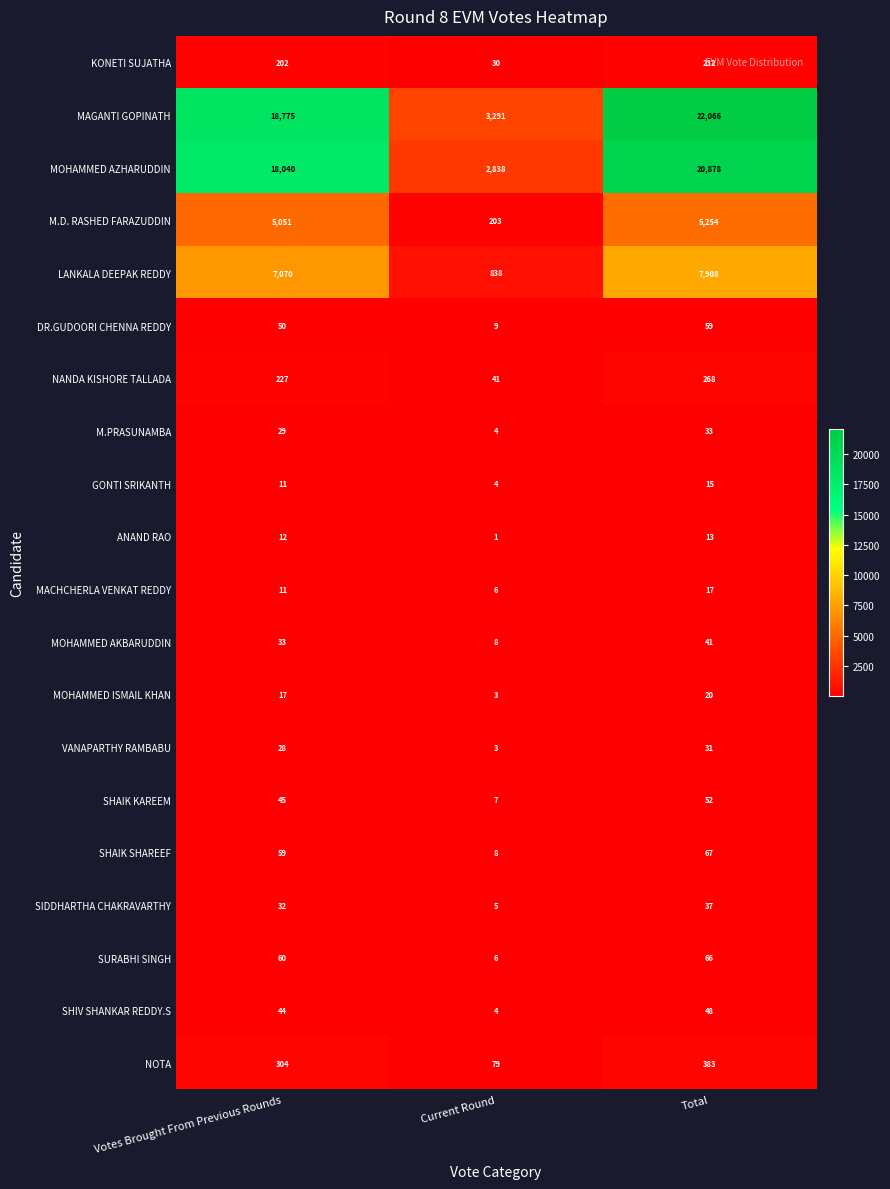

Where is MACHCHERLA VENKAT REDDY nearest to the value 11?

Votes Brought From Previous Rounds